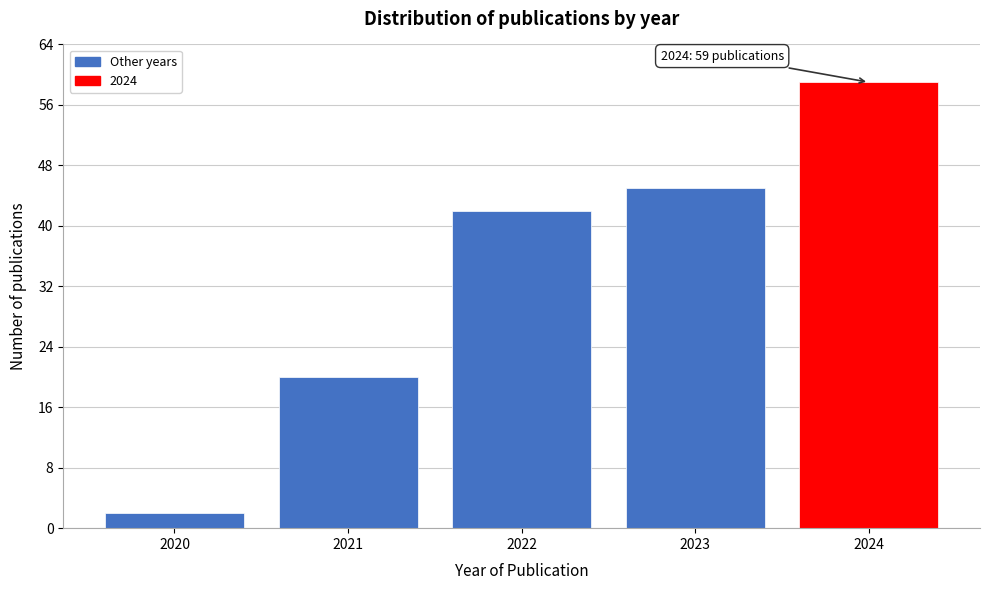

Reading right to left, extract all data points from this chart.

2024=59	2023=45	2022=42	2021=20	2020=2